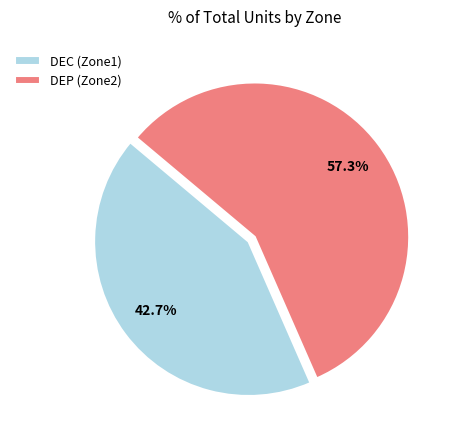

To the nearest percent, what percentage of the pie is DEP (Zone2)?

57%